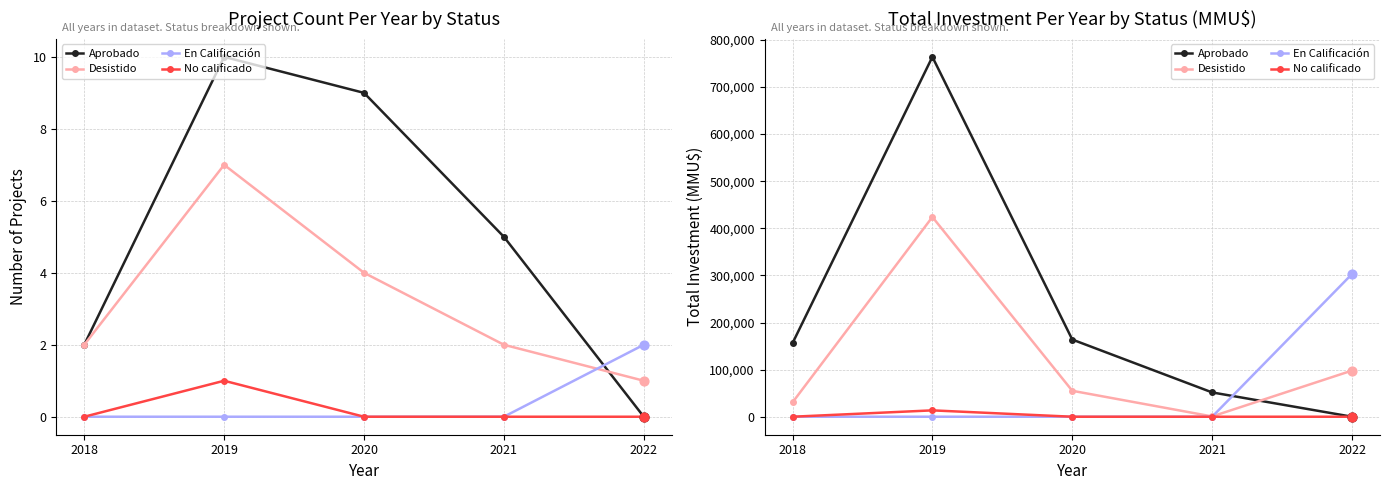

Which series has the largest total across all categories?

Aprobado